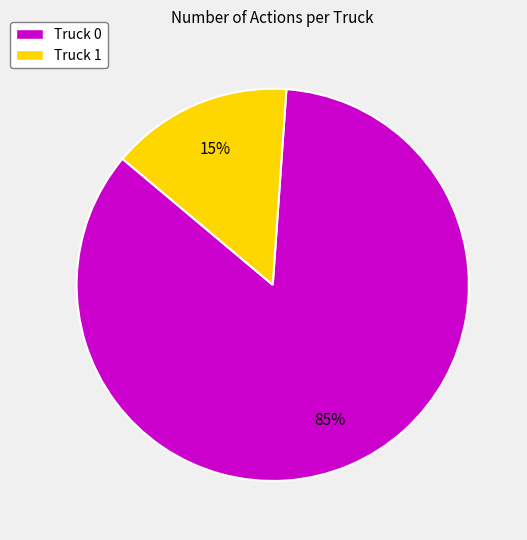

Which has a higher value, Truck 1 or Truck 0?

Truck 0